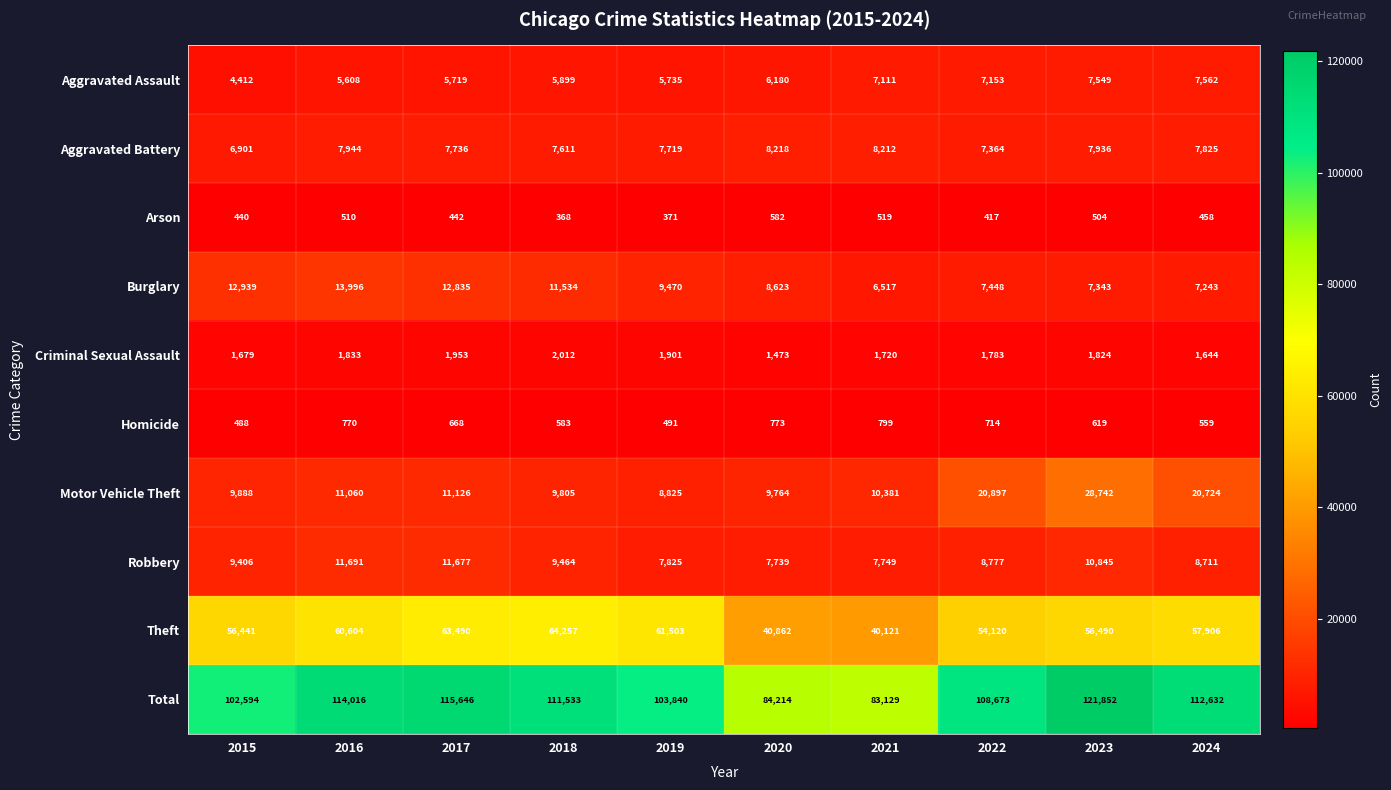

At which label does Burglary first exceed 9470?

2015